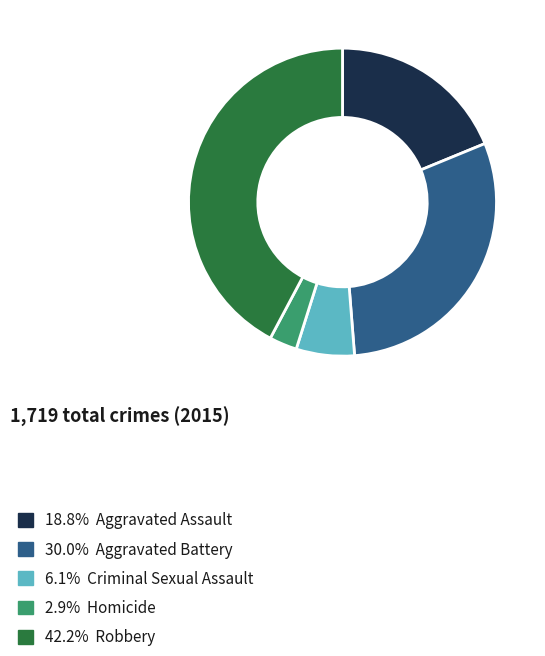

Approximately how many times larger is the value at 30.0% Aggravated Battery compared to 18.8% Aggravated Assault?

1.6